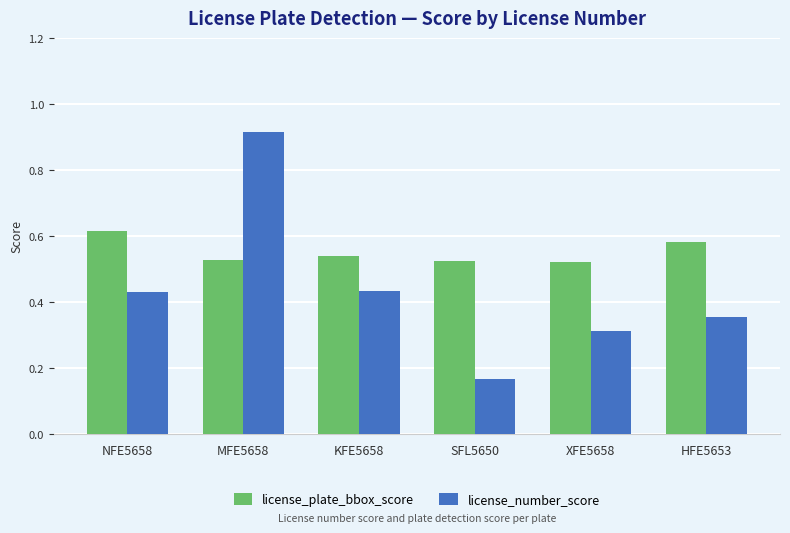

What is the difference between the maximum and minimum values in the license_number_score series?

0.7